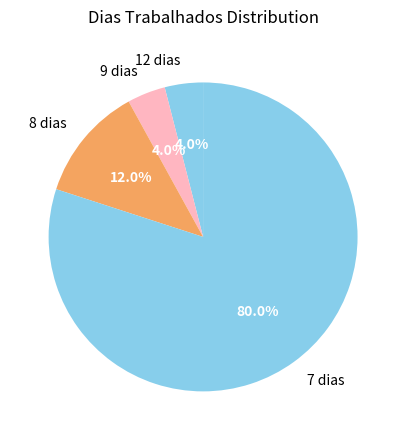

What is the largest slice in the pie chart?

7 dias